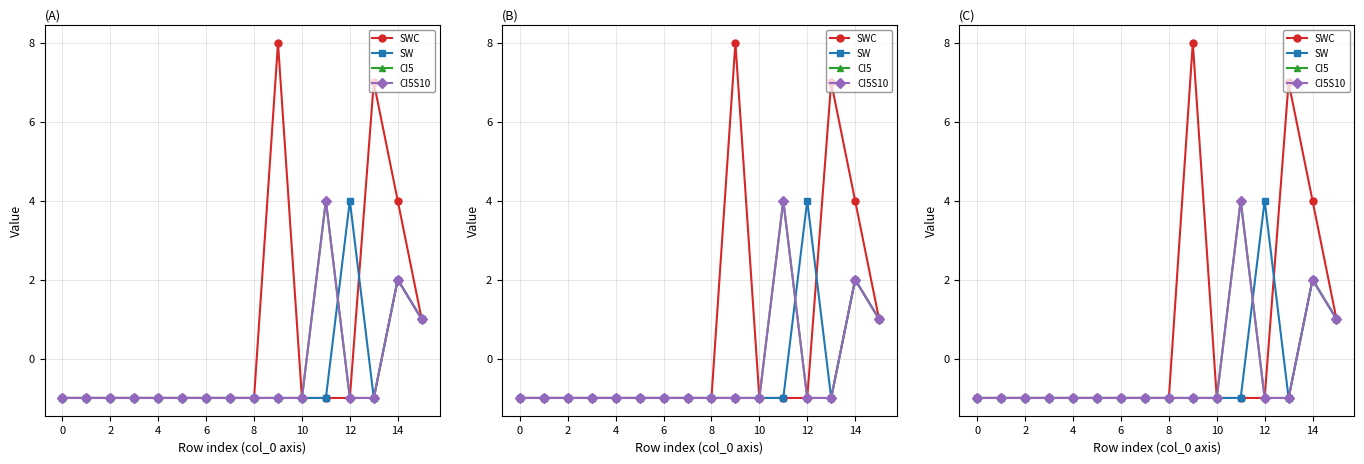

Which has a higher value, 11 or 14?

14